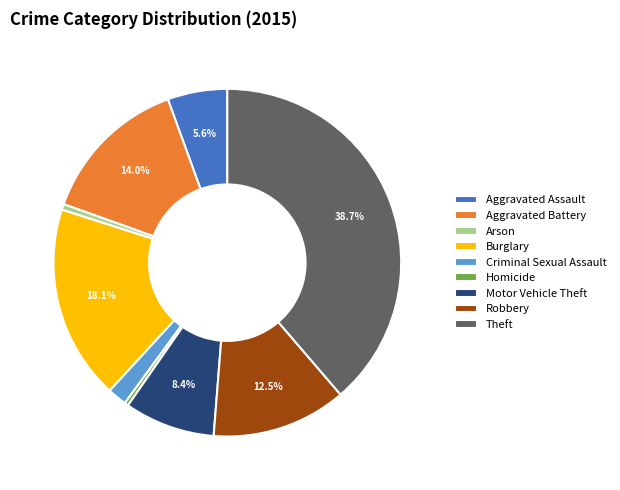

How many slices are in this pie chart?

9